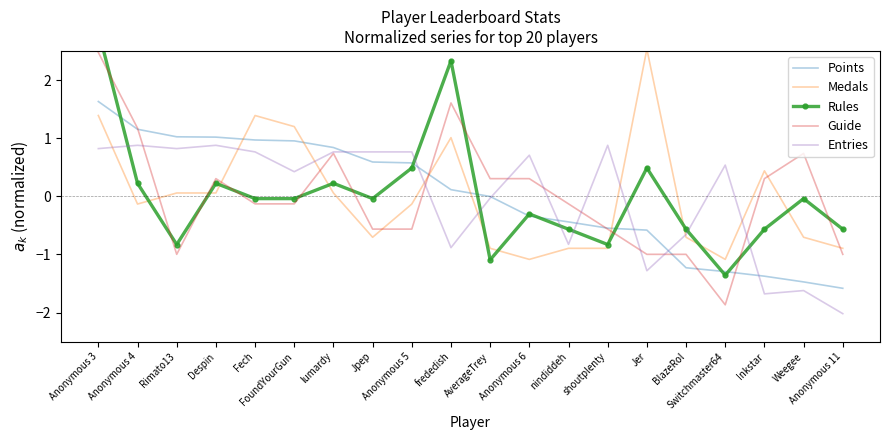

Between which two adjacent categories do Rules and Guide first intersect?

Anonymous 3 and Anonymous 4